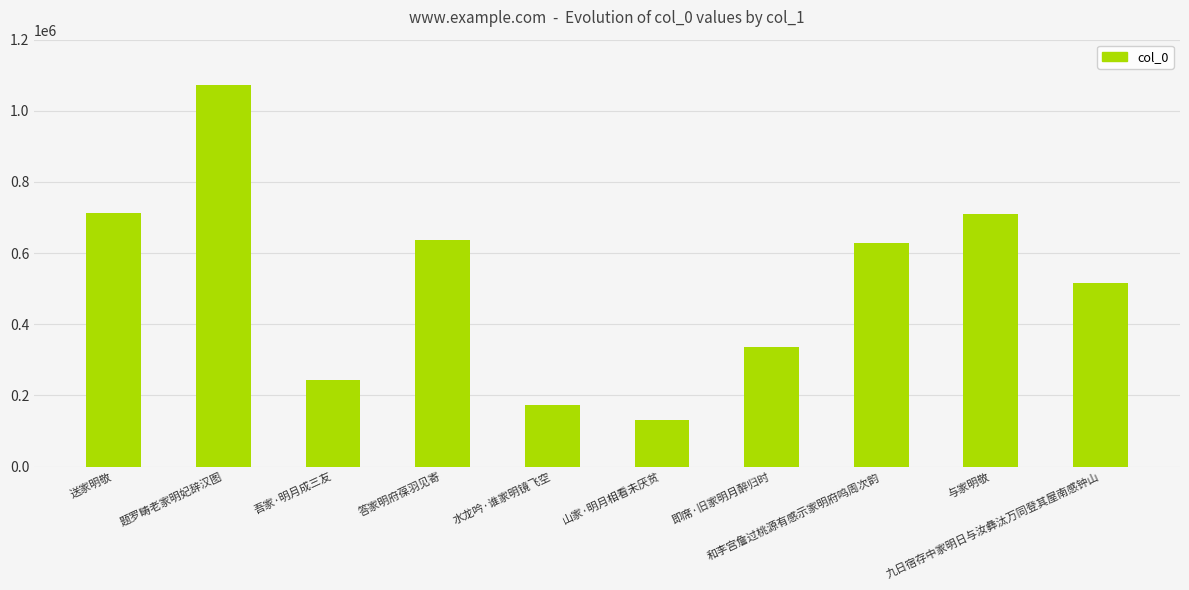

What is the approximate value at 即席·旧家明月醉归时, to the nearest 100?

336800